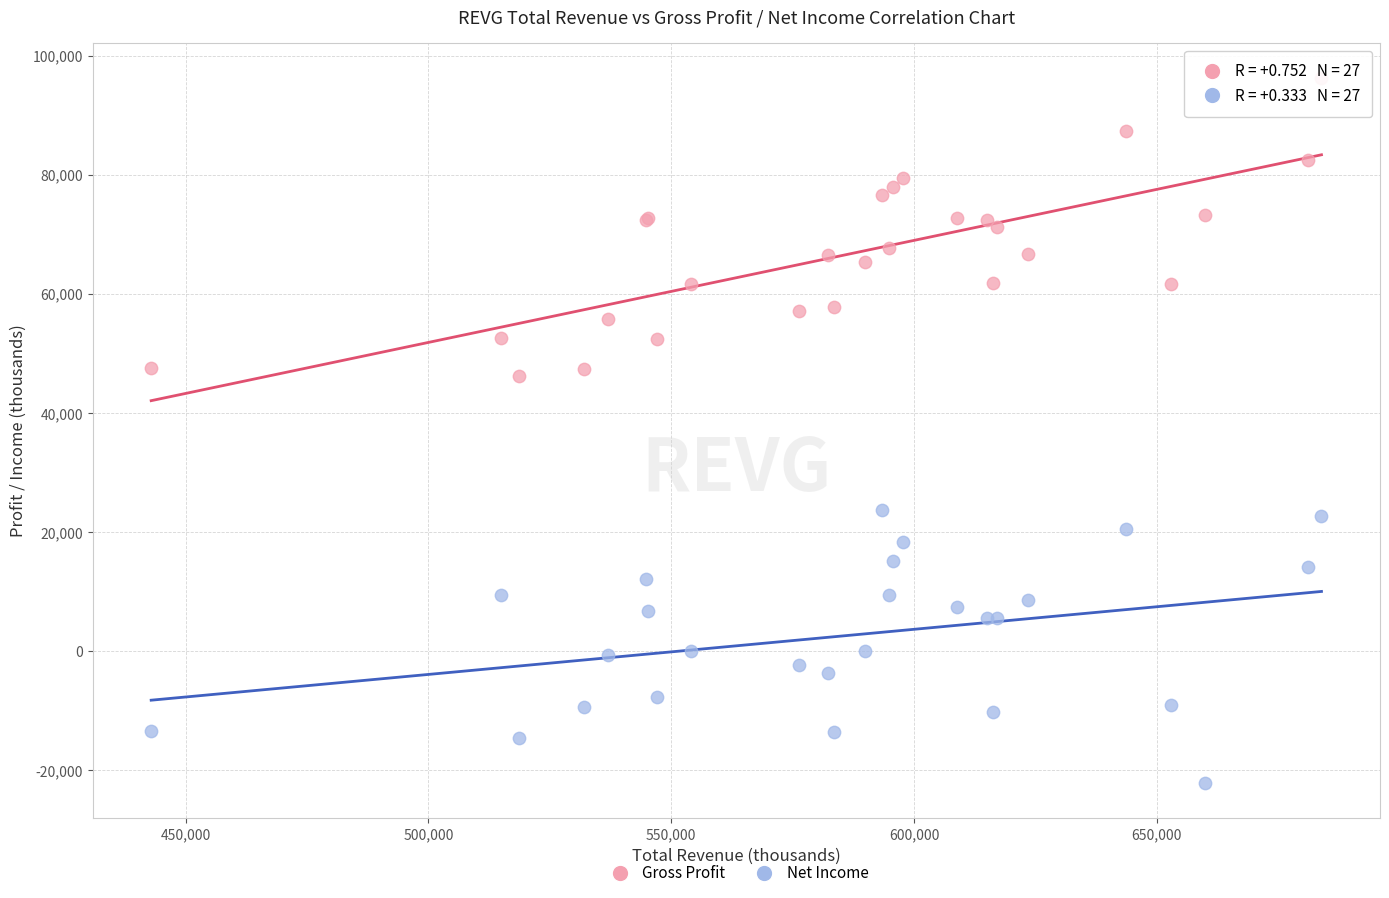

Which series contains the highest Y value?

Gross Profit